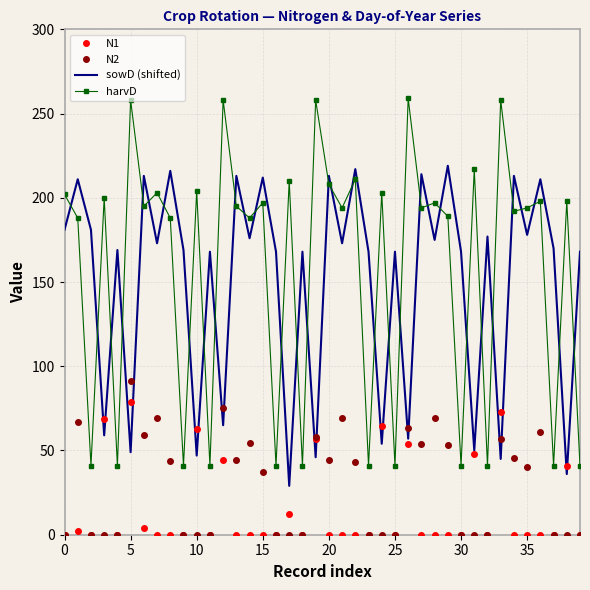

Which series has the largest range (max minus min)?

harvD